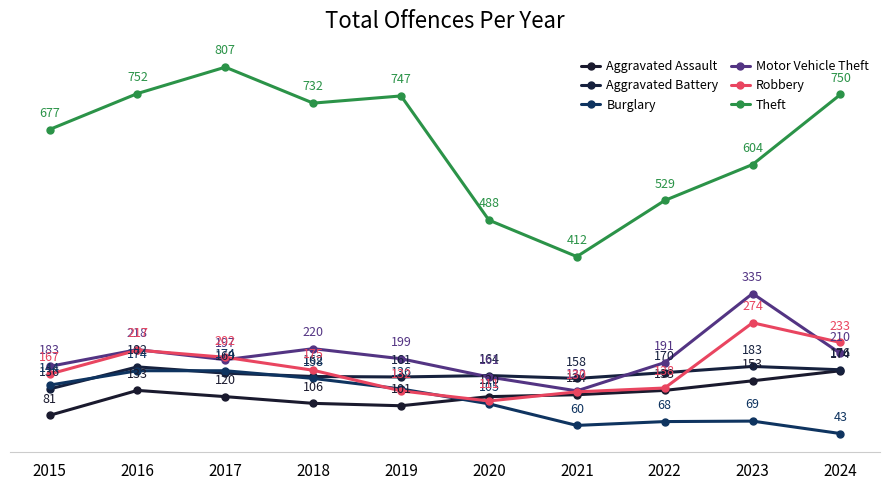

Which series changed the most between 2017 and 2020?

Theft